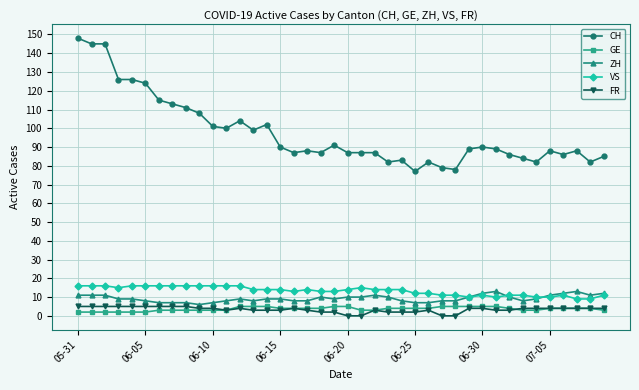

True or false: VS and GE cross at least once.

False